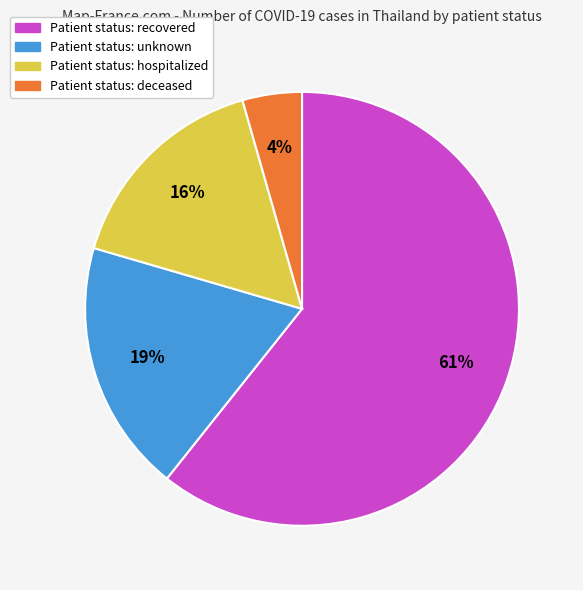

To the nearest percent, what is the average slice percentage?

25%